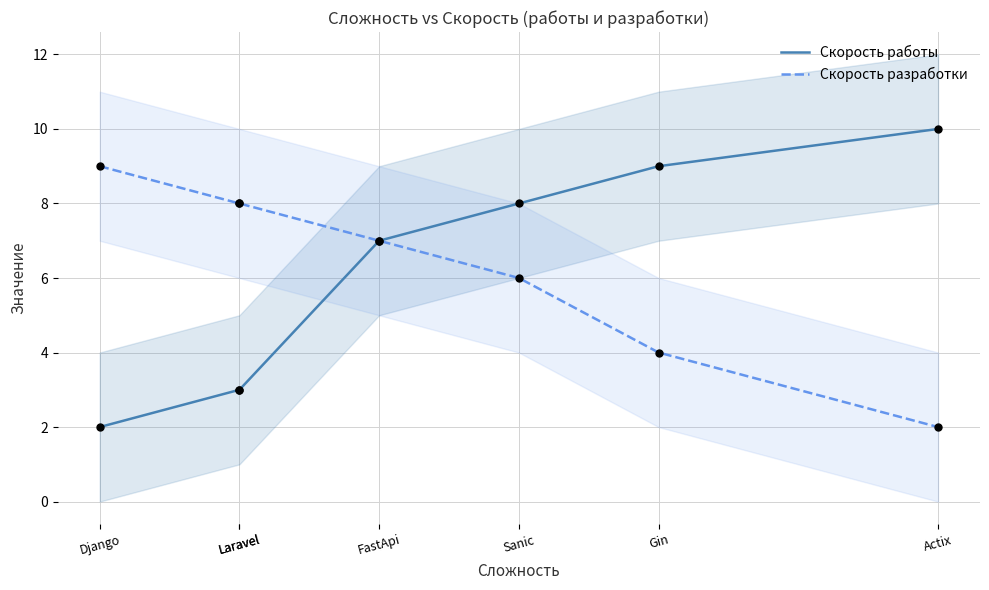

Is the value of Скорость работы at Django greater than the value of Скорость разработки at Django?

No